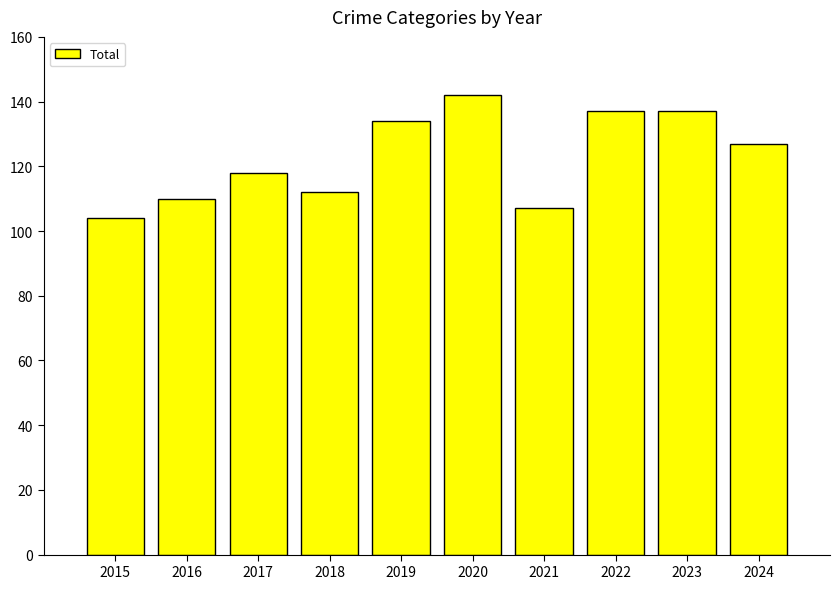

What is the approximate value at 2022, to the nearest 5?

135